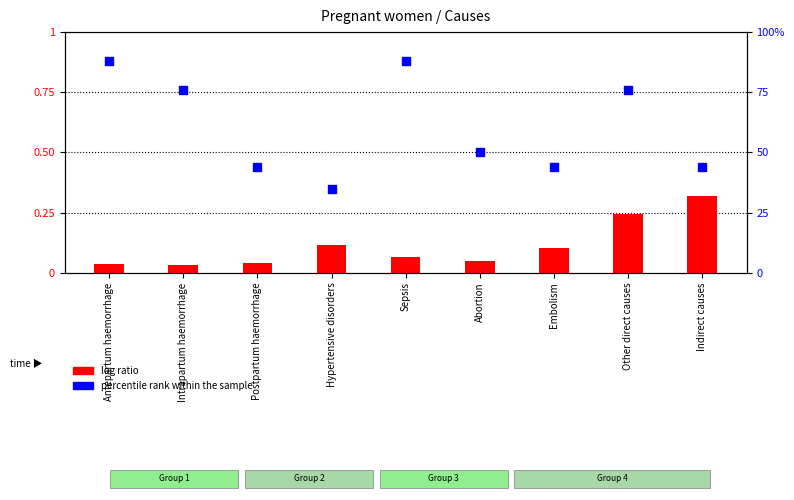

Which series has the largest Y range (max minus min)?

percentile rank within the sample